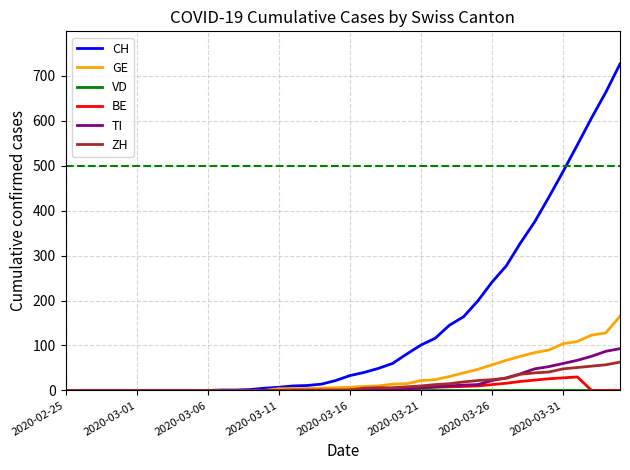

What is the maximum value shown in the chart?

726